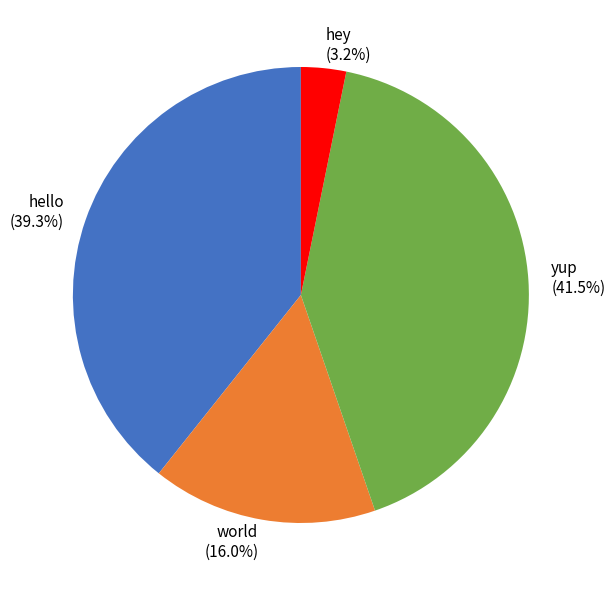

To the nearest percent, what percentage of the pie is world?

16%